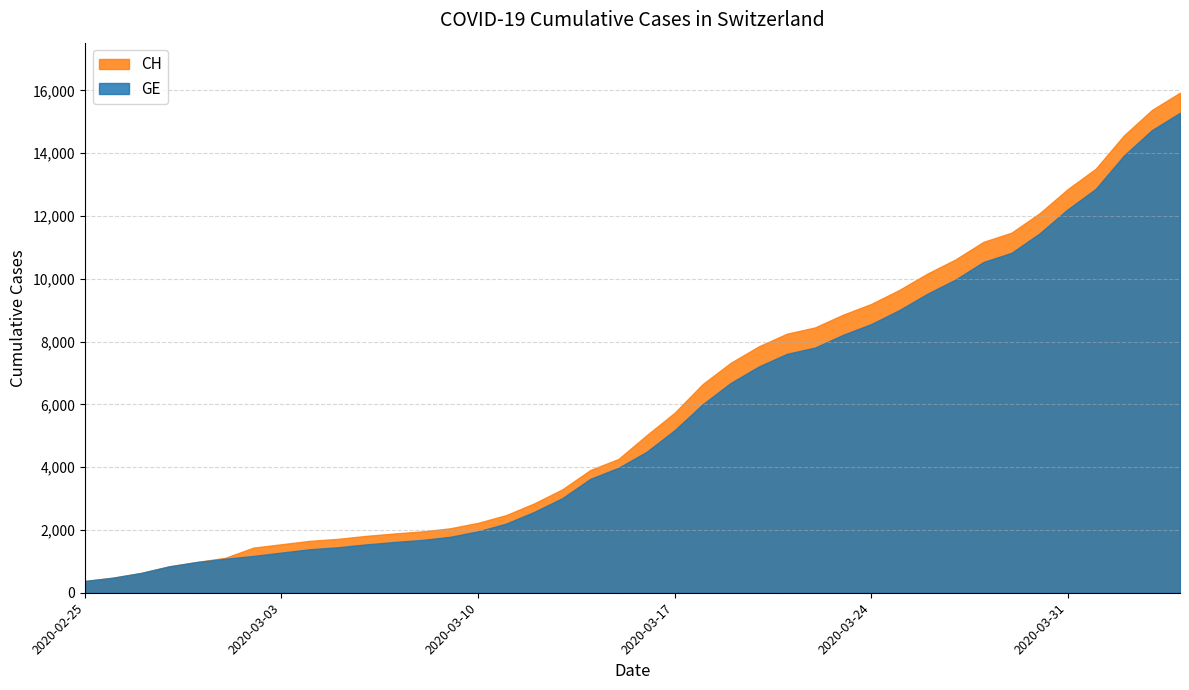

How many lines are shown in the chart?

2